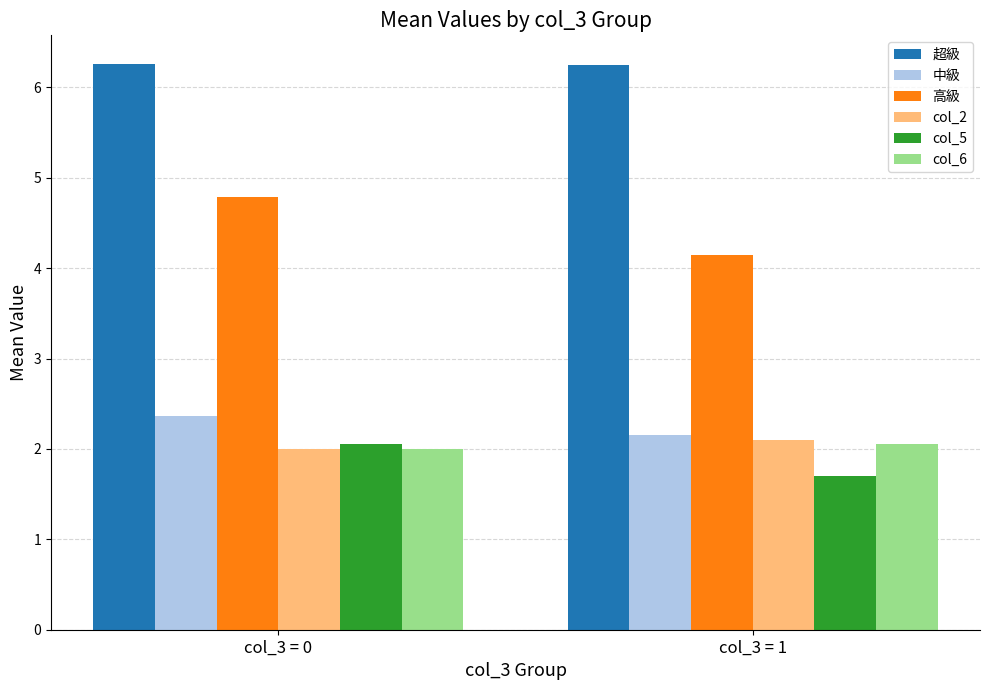

True or false: 超級 has a value of 1.8 at col_3 = 1.

False